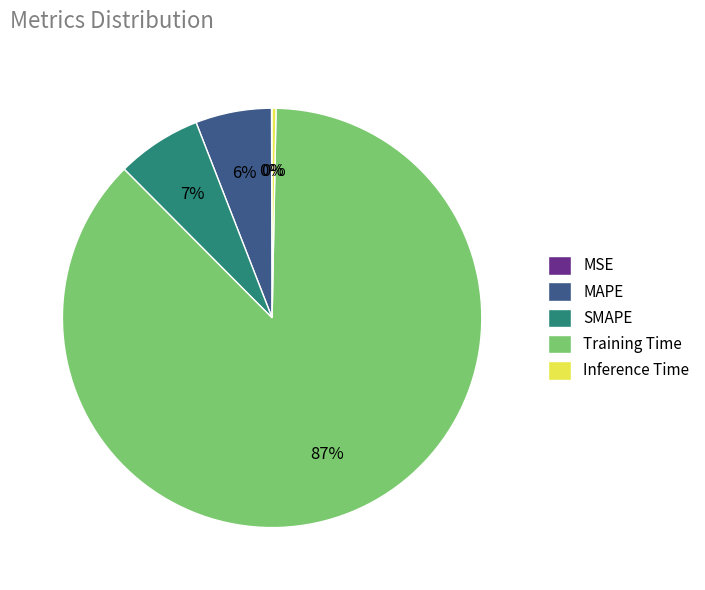

Which slice is the largest?

Training Time